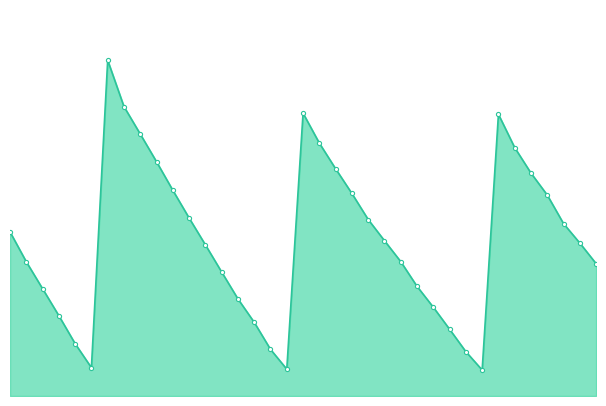

Which category has the lowest value across all series?

2020-01